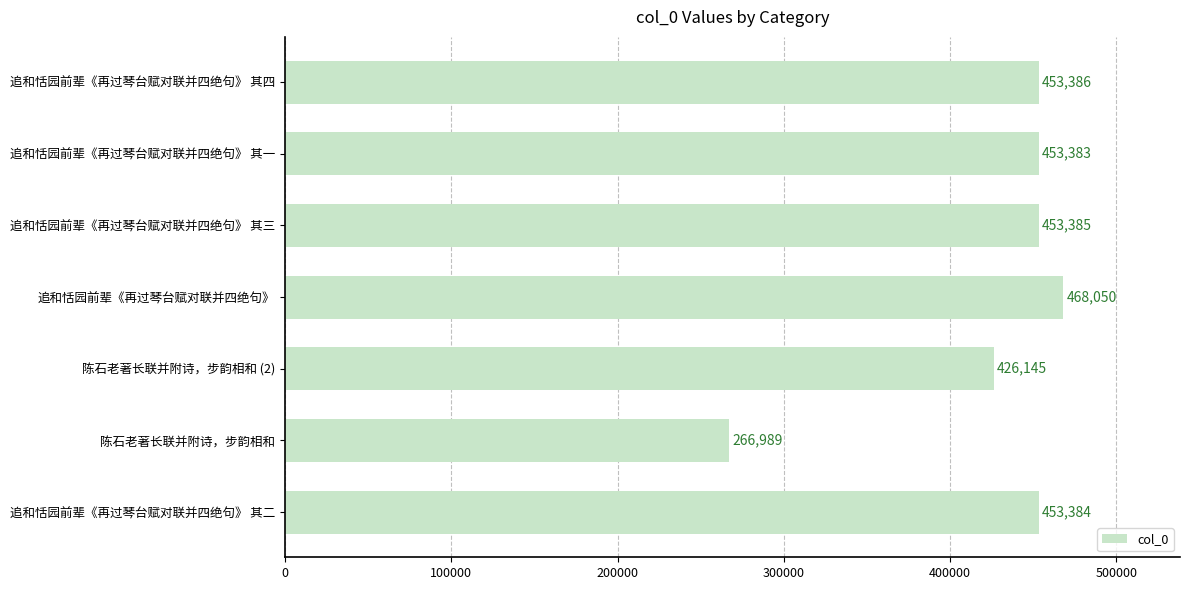

Reading bottom to top, what are all the values shown in this chart?

追和恬园前辈《再过琴台赋对联并四绝句》 其二=453384	陈石老著长联并附诗，步韵相和=266989	陈石老著长联并附诗，步韵相和 (2)=426145	追和恬园前辈《再过琴台赋对联并四绝句》=468050	追和恬园前辈《再过琴台赋对联并四绝句》 其三=453385	追和恬园前辈《再过琴台赋对联并四绝句》 其一=453383	追和恬园前辈《再过琴台赋对联并四绝句》 其四=453386